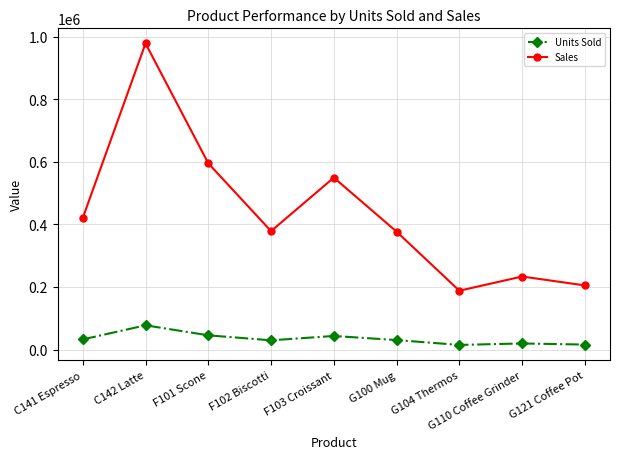

What is the label of the 9th point from the left?

G121 Coffee Pot